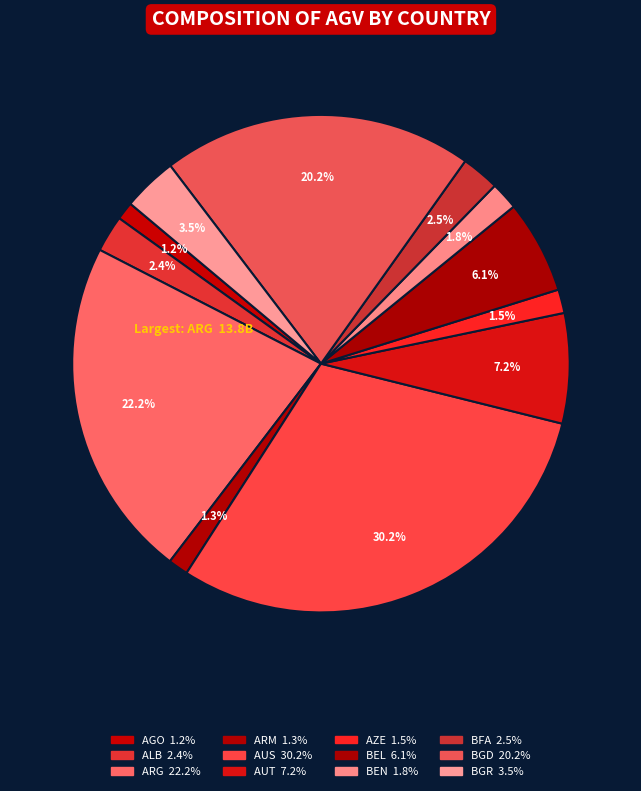

How many slices are in this pie chart?

12